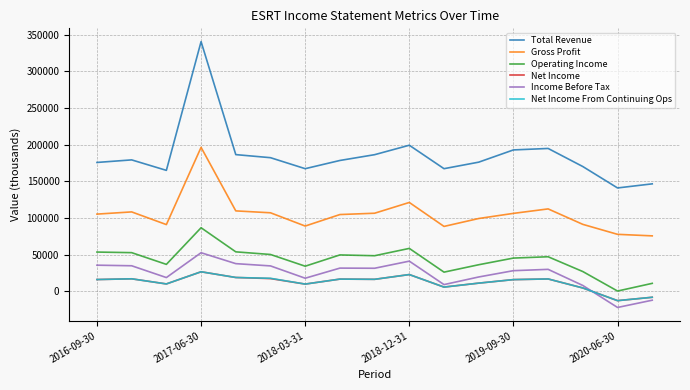

Which series has the largest total across all categories?

Total Revenue